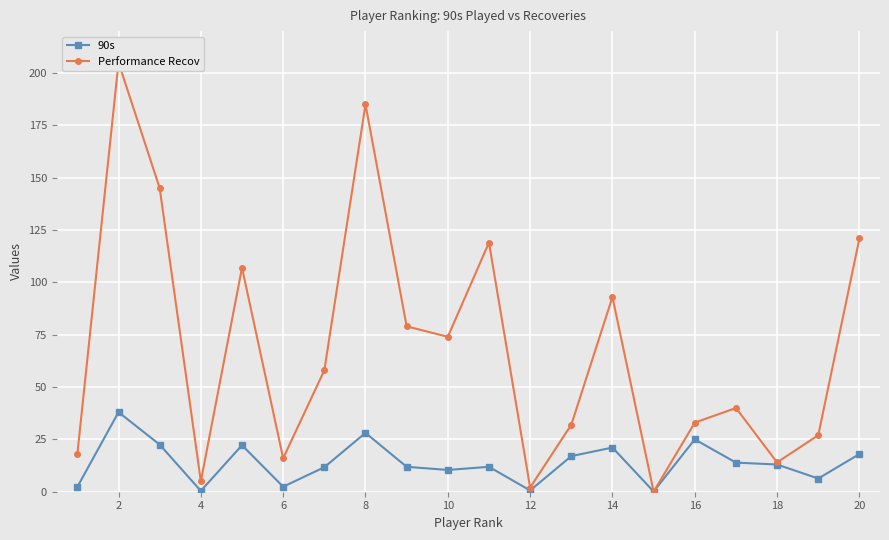

What is the difference between the second highest and minimum values in the 90s series?

28.0